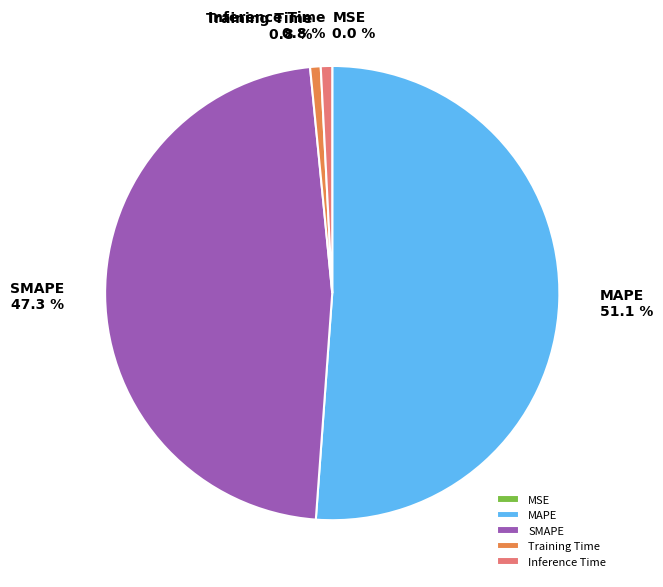

To the nearest percent, what is the combined percentage of Training Time and Inference Time?

2%